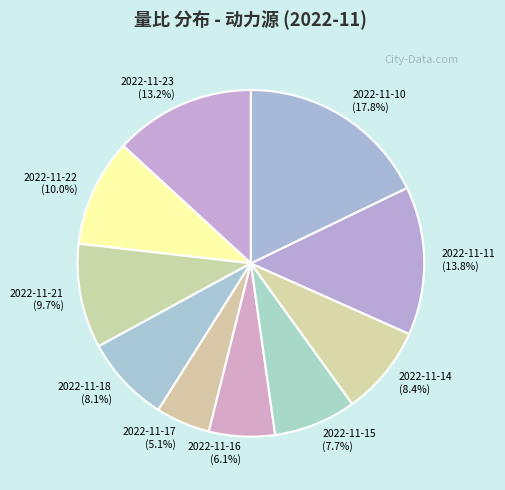

Which has a higher value, 2022-11-17 or 2022-11-11?

2022-11-11